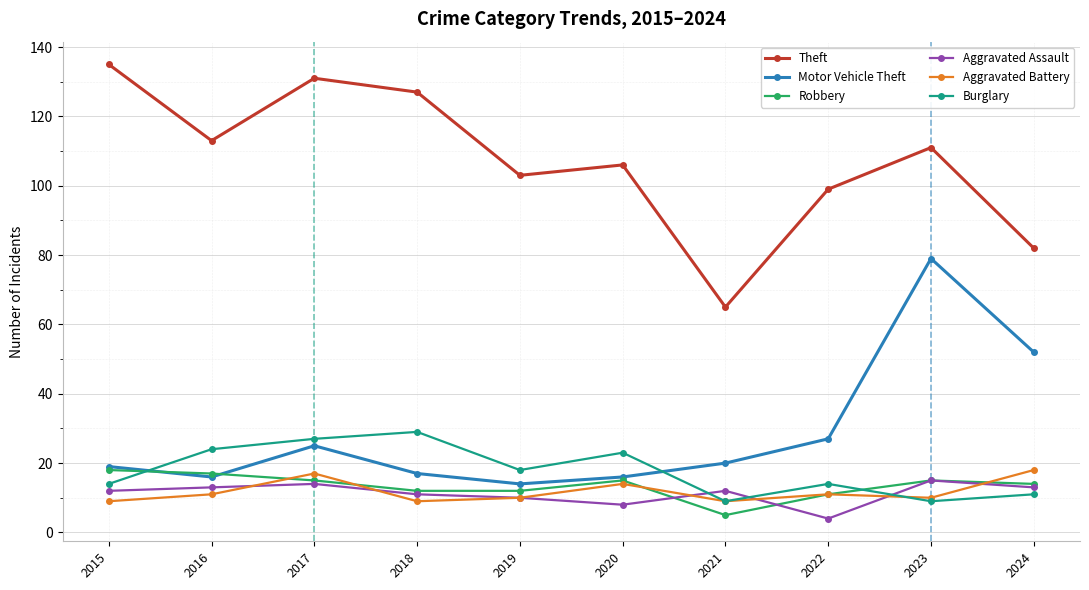

How many data points does each series have?

10